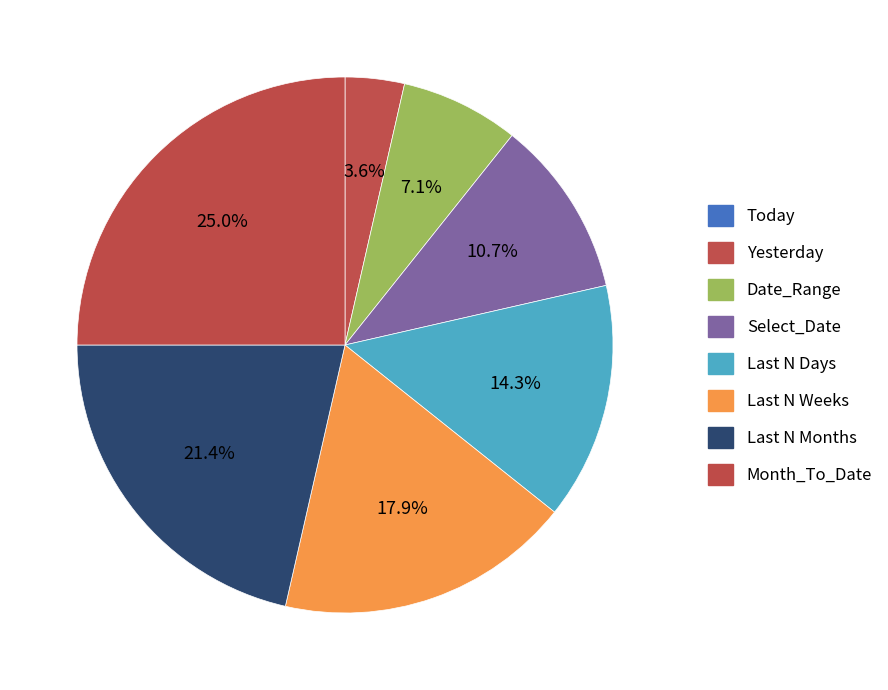

How many slices are in this pie chart?

8